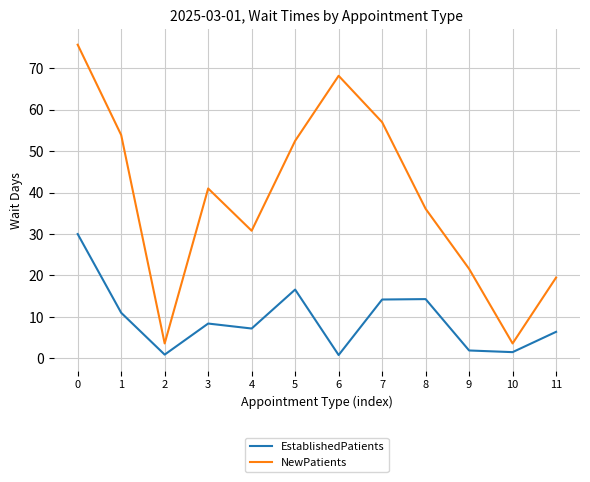

Which series has the largest total across all categories?

NewPatients